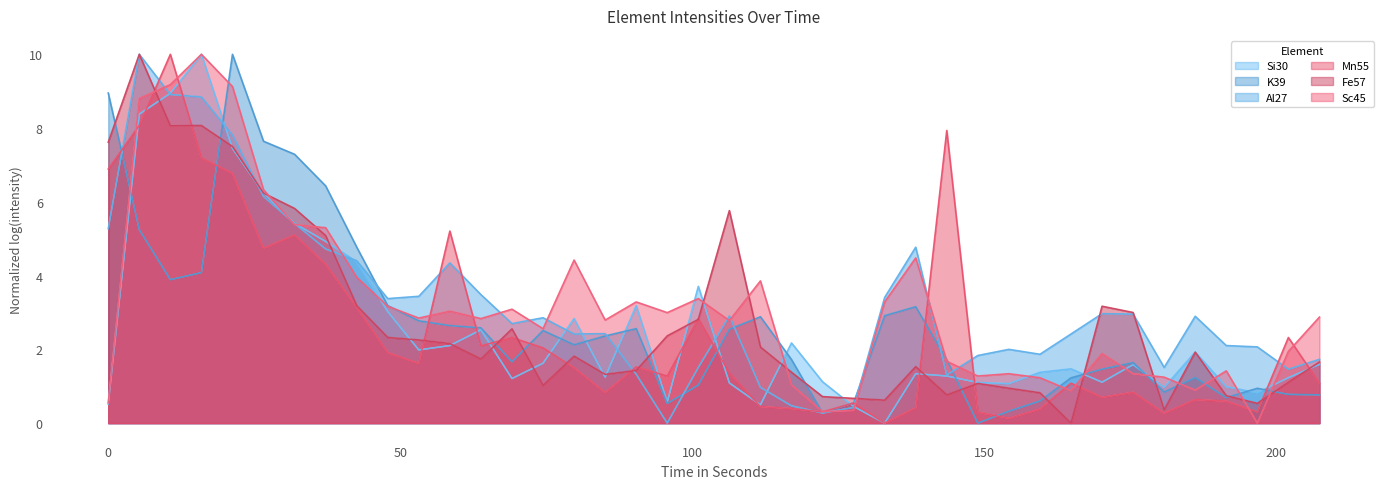

Between 148.951 and 101.074, which is larger?

101.074